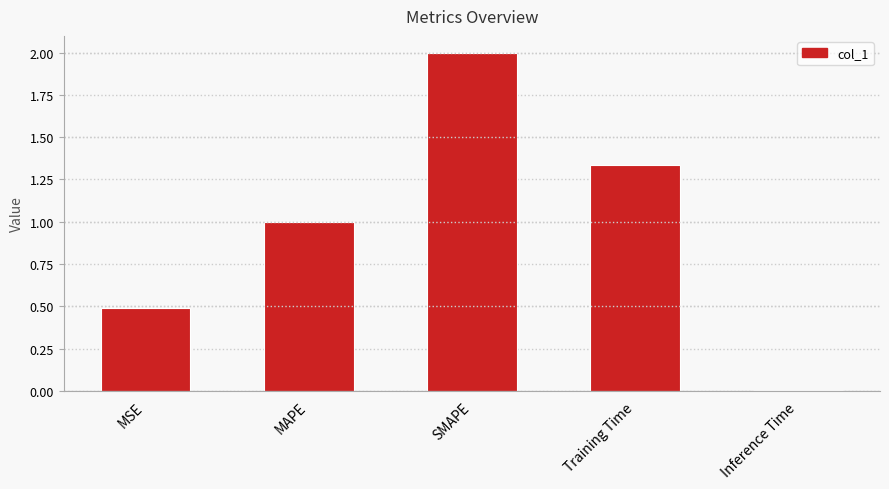

Are the bars grouped side by side (vs. stacked)?

No